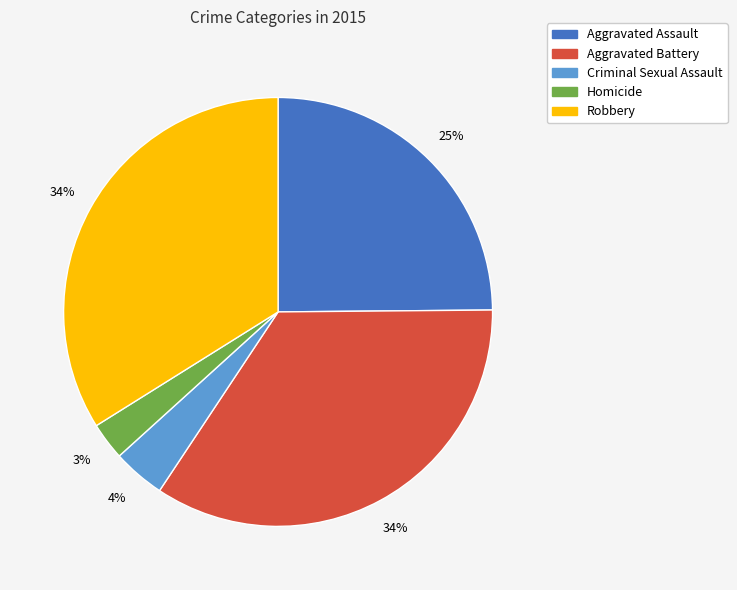

Which has a higher value, Homicide or Aggravated Battery?

Aggravated Battery